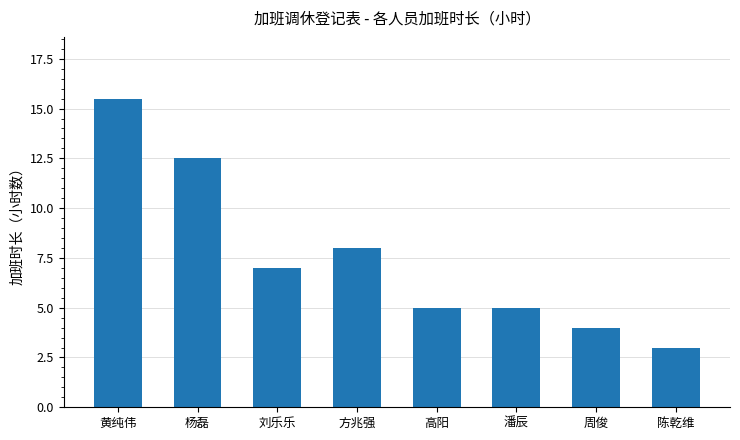

What is the label of the 4th bar from the right?

高阳